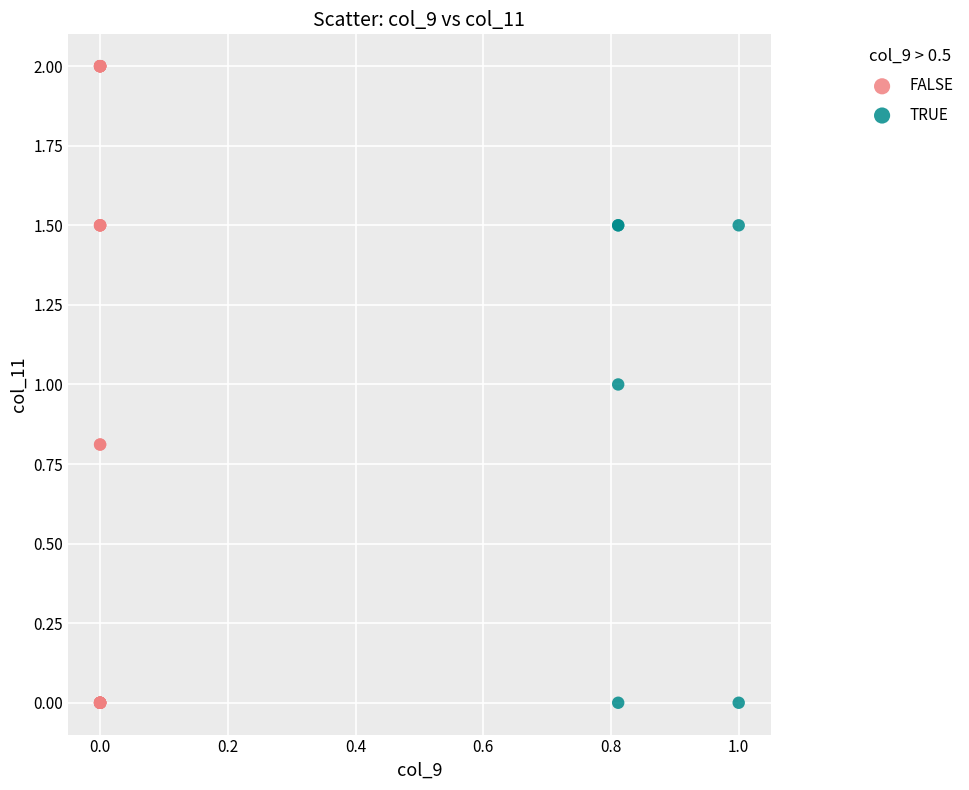

What are all the series names shown in the legend?

FALSE, TRUE